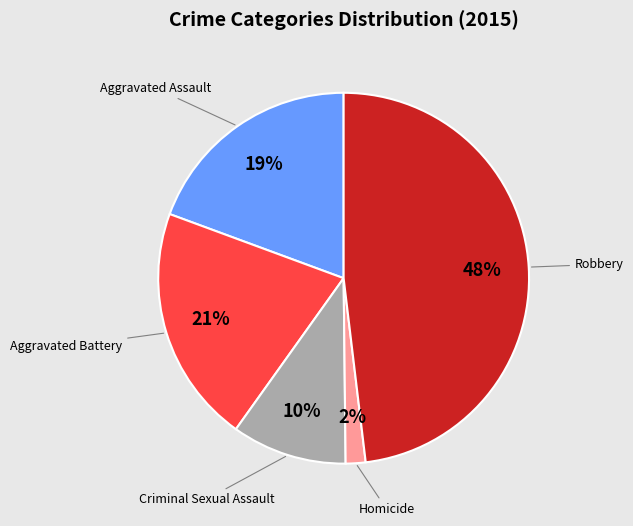

To the nearest percent, what is the average slice percentage?

20%